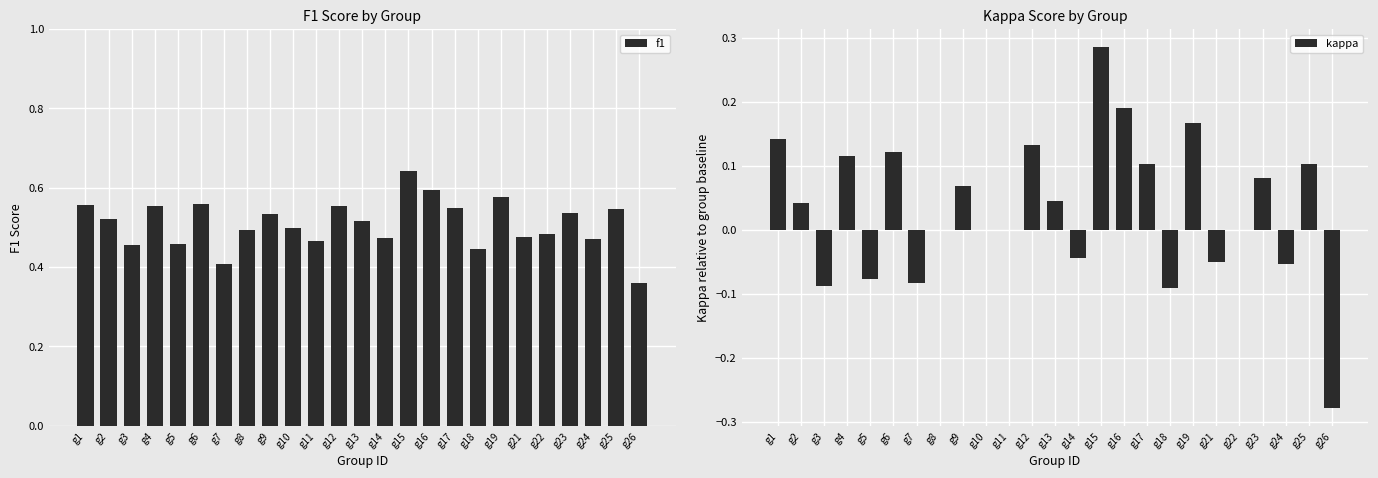

The f1 series shows 0.6 at g15. True or false?

True